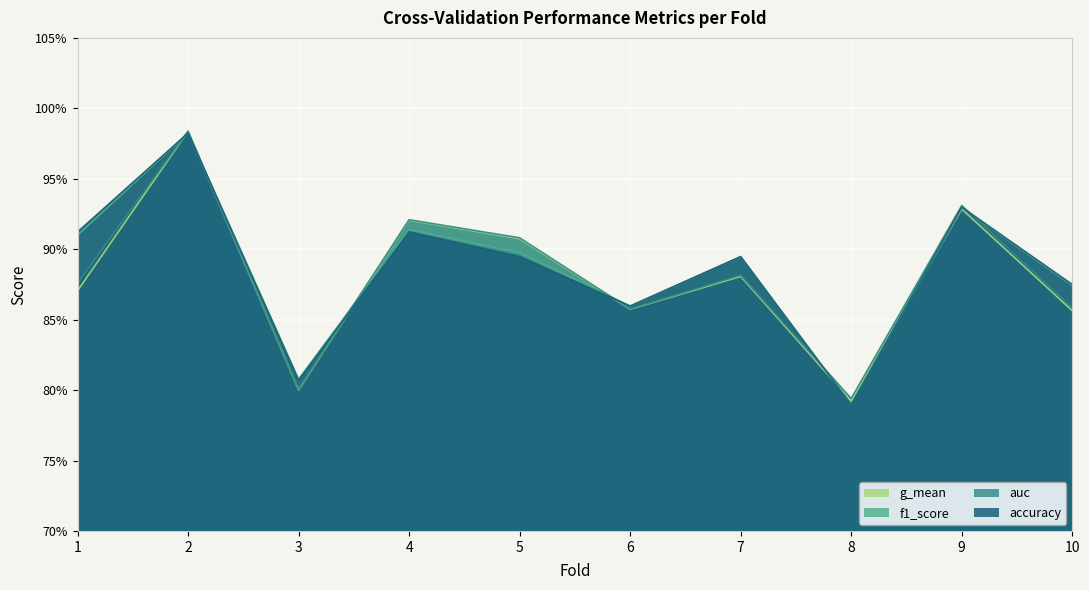

List the labels in order of g_mean value, largest first.

2, 9, 4, 5, 7, 1, 6, 10, 3, 8